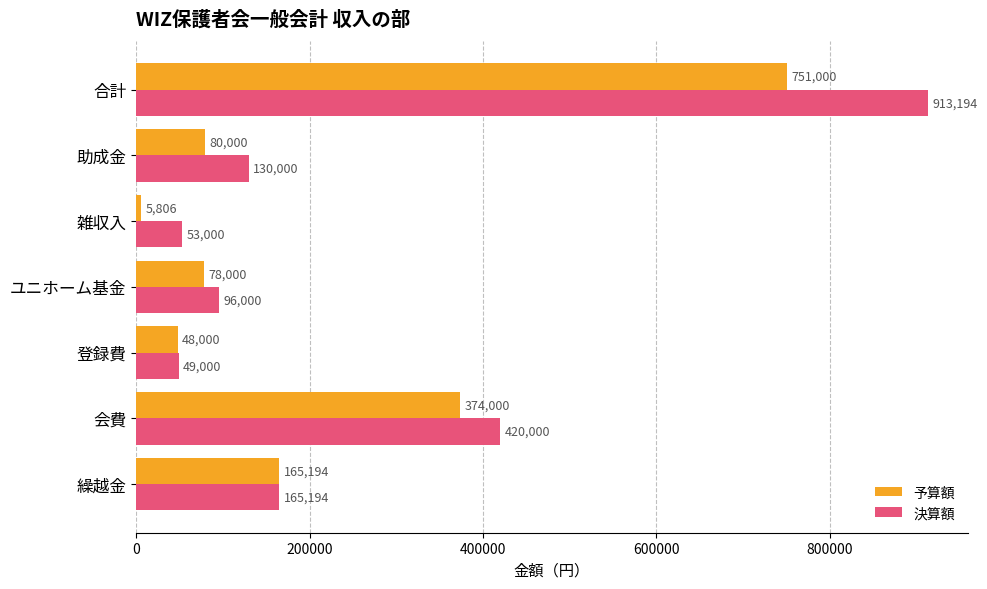

What is the minimum value shown in the chart?

5806